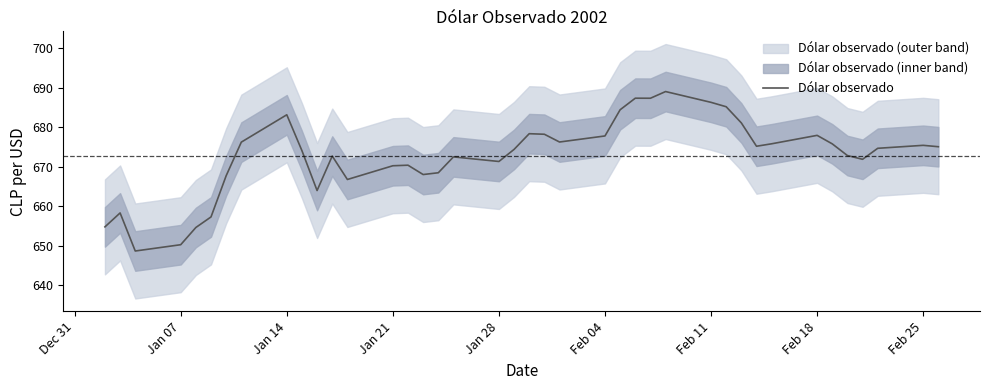

What is the highest value of the Dólar observado series?

689.0